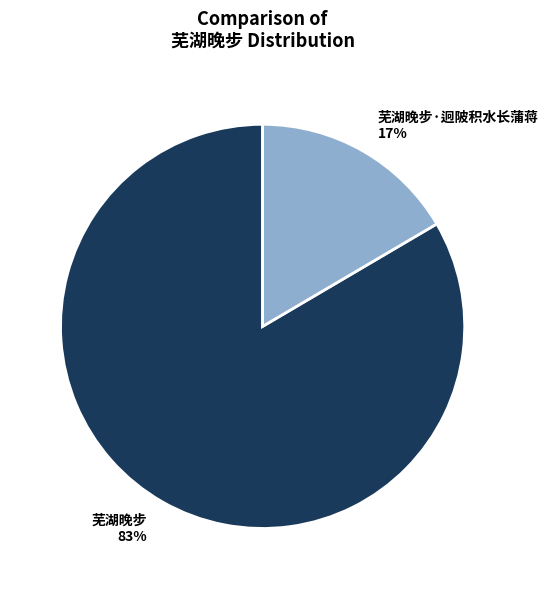

Which category has the biggest portion of the pie?

芜湖晚步